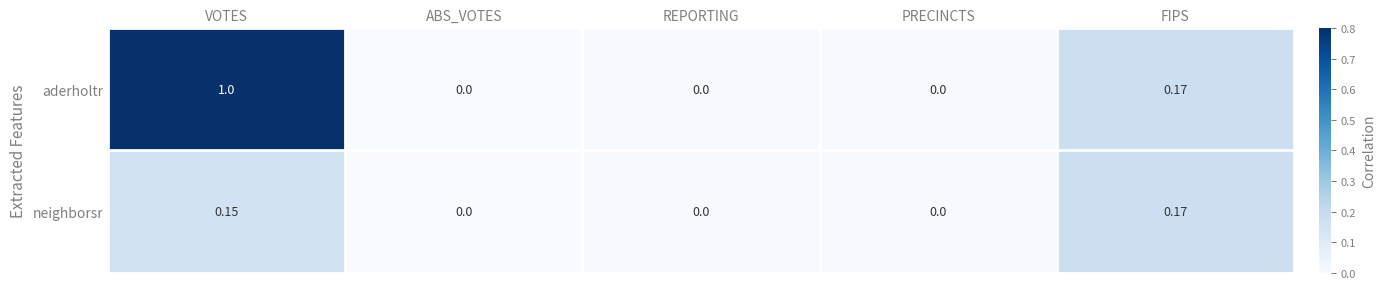

Which series has the widest spread of values?

aderholtr